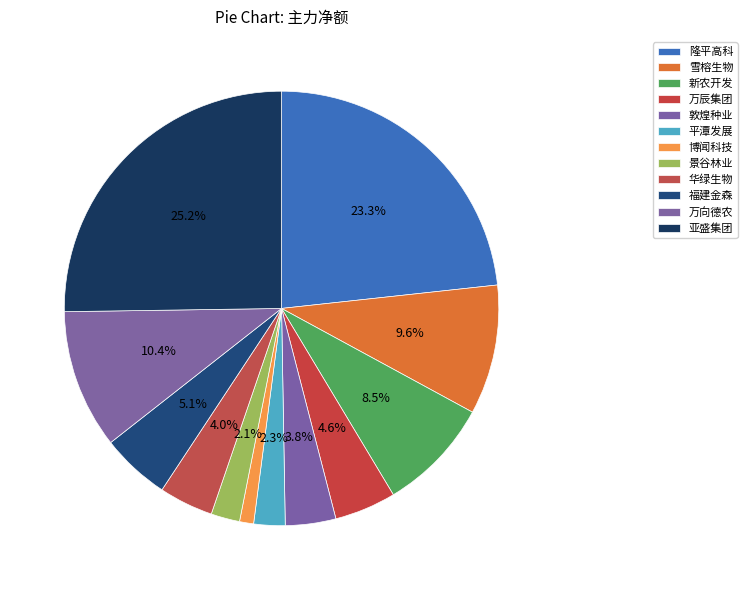

Count the number of slices in the pie.

12